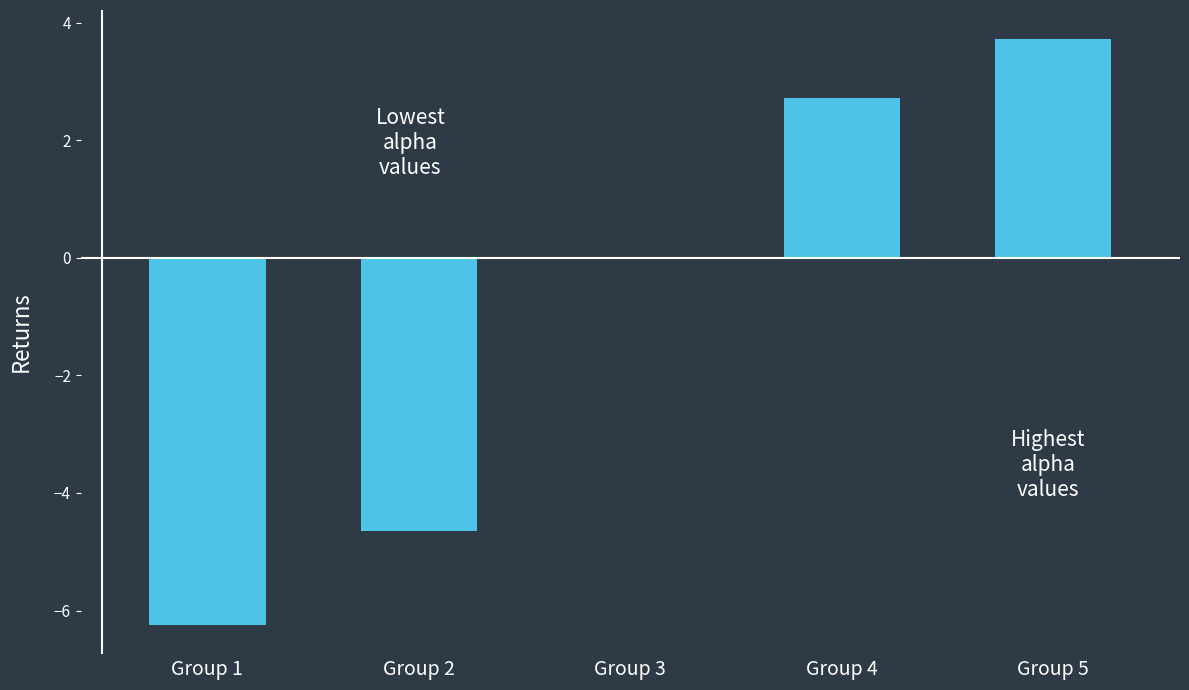

What is the change in value from Group 2 to Group 3?

+4.6